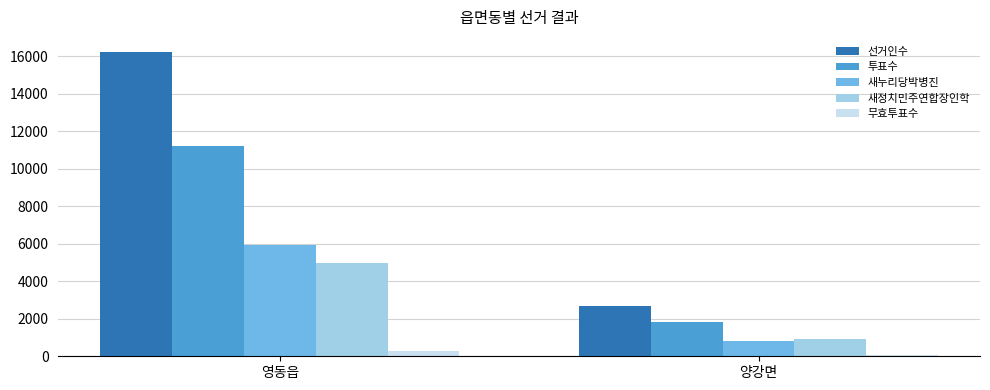

How many data points in 새정치민주연합장인학 are less than 4985?

1